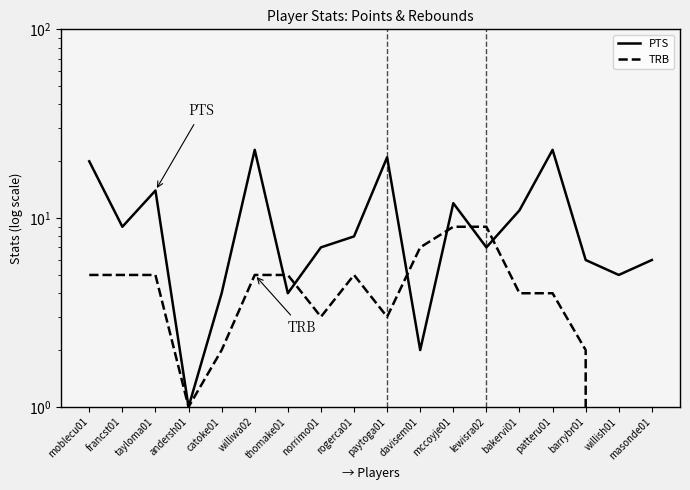

At which label is TRB closest to 4?

bakervi01